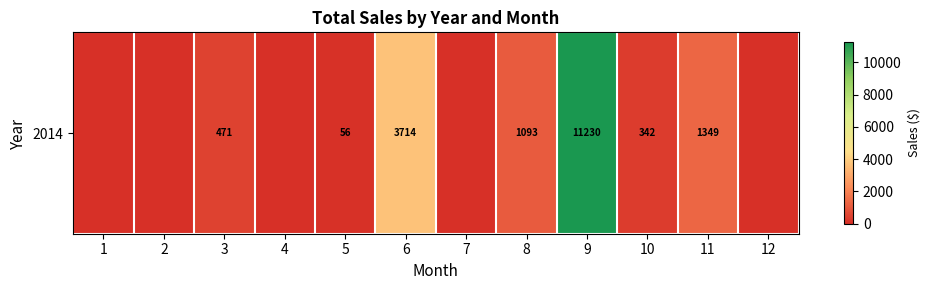

Which label corresponds to the largest value in the chart?

9